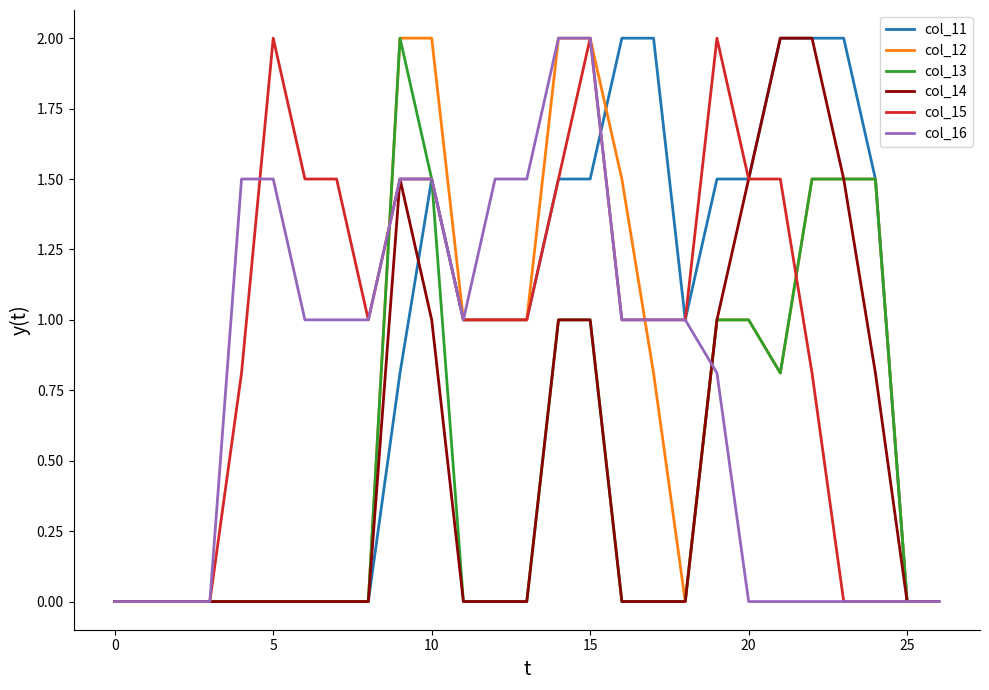

Count the number of categories in the chart.

27